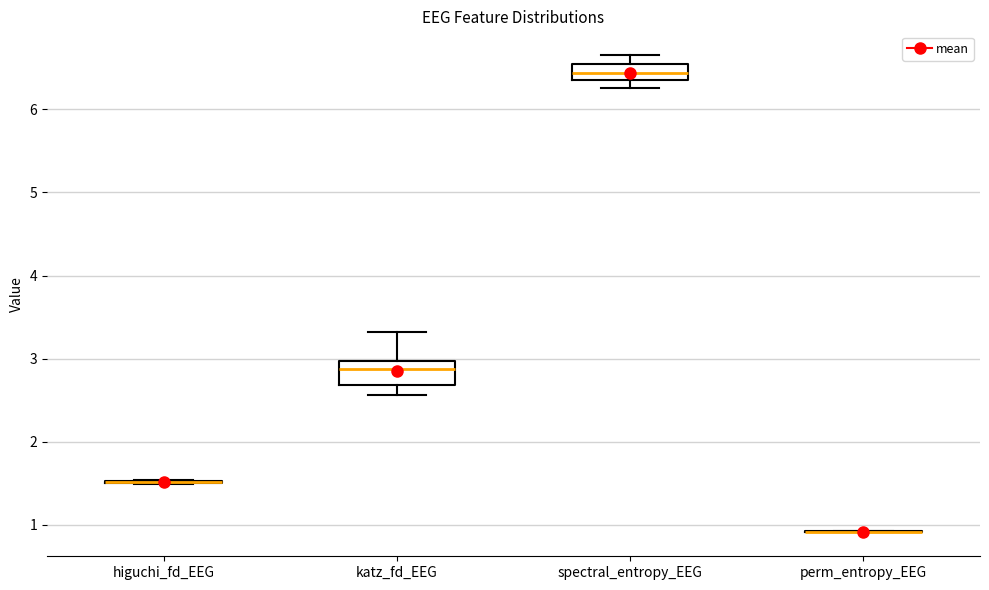

Reading left to right, read every box against the y-axis: the position of its median line, the range the box covers, and the ends of its whiskers. The values are not printed on the chart, so give them approximately, as read against the axis.

higuchi_fd_EEG: box collapsed to a line at 1.5, whiskers 1.5 to 1.5
katz_fd_EEG: median 2.9, box 2.7 to 3.0, whiskers 2.6 to 3.3
spectral_entropy_EEG: median 6.4 (inside the box), box 6.4 to 6.6, whiskers 6.3 to 6.7
perm_entropy_EEG: box collapsed to a line at 0.9, whiskers 0.9 to 0.9